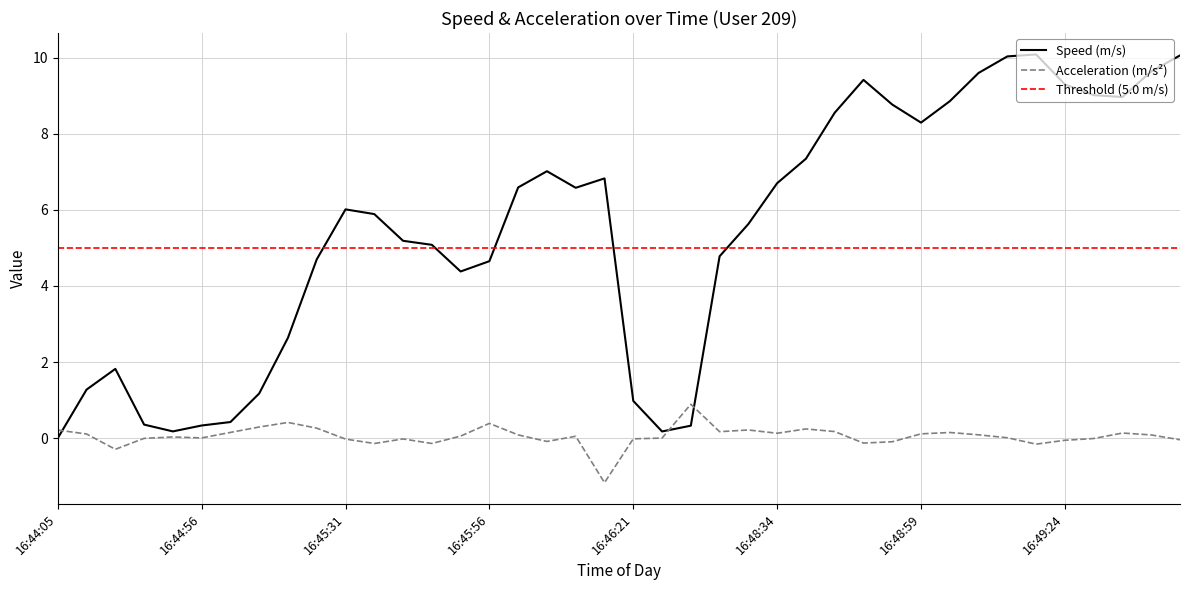

What is the total value across all series at 16:44:56?

0.3